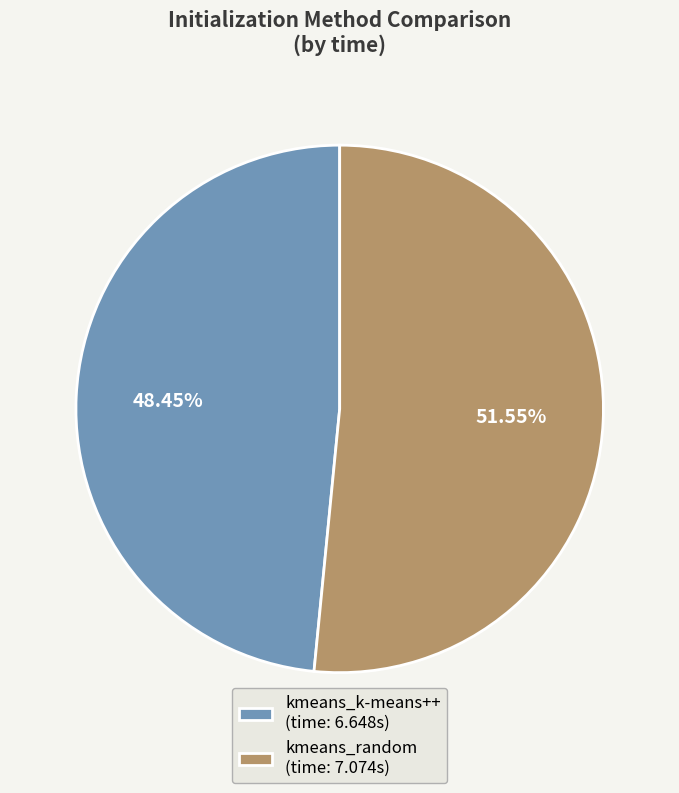

Approximately how many times larger is the value at kmeans_k-means++ compared to kmeans_random?

0.9